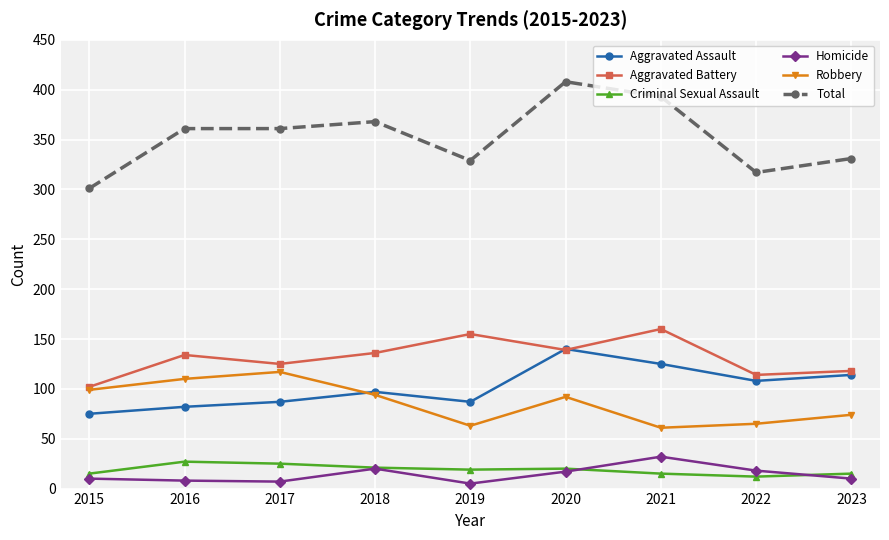

At which label is Homicide closest to 18?

2022